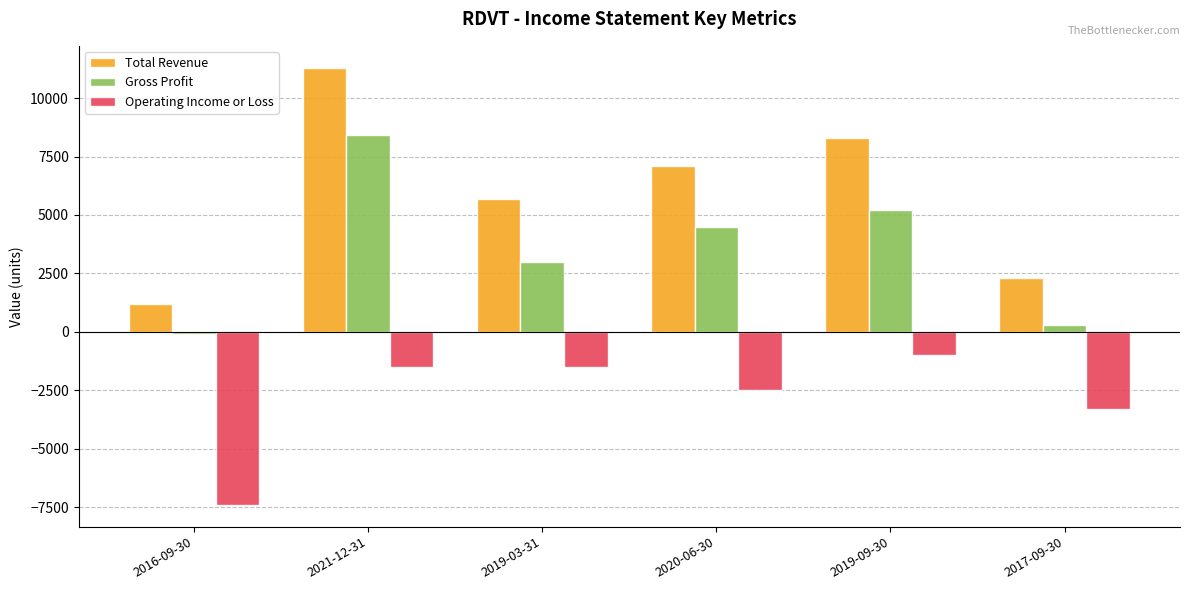

Rank the series by their maximum value, from highest to lowest.

Total Revenue, Gross Profit, Operating Income or Loss